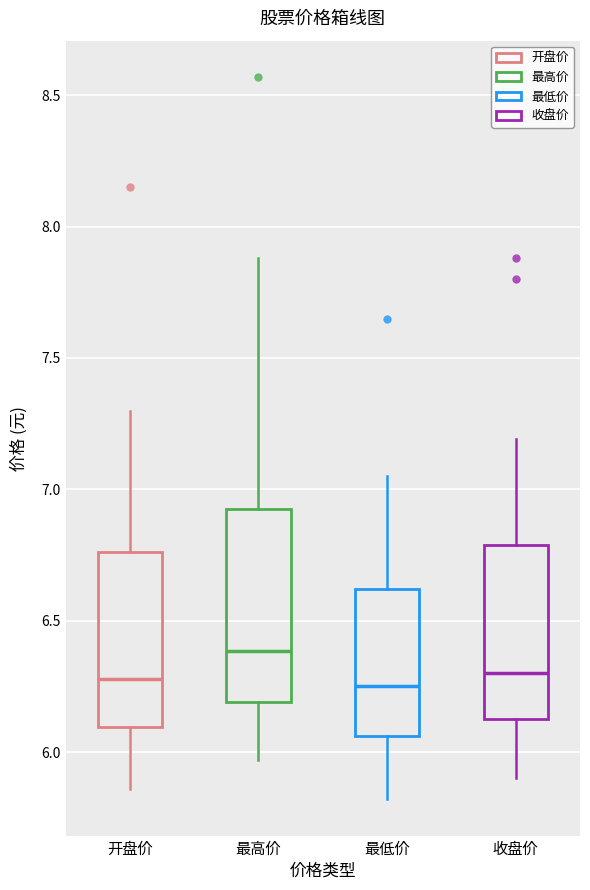

Reading left to right, read every box against the y-axis: the position of its median line, the range the box covers, and the ends of its whiskers. The values are not printed on the chart, so give them approximately, as read against the axis.

开盘价: median 6.30, box 6.10 to 6.75, whiskers 5.85 to 7.30
最高价: median 6.40, box 6.20 to 6.95, whiskers 5.95 to 7.90
最低价: median 6.25, box 6.05 to 6.60, whiskers 5.80 to 7.05
收盘价: median 6.30, box 6.15 to 6.80, whiskers 5.90 to 7.20